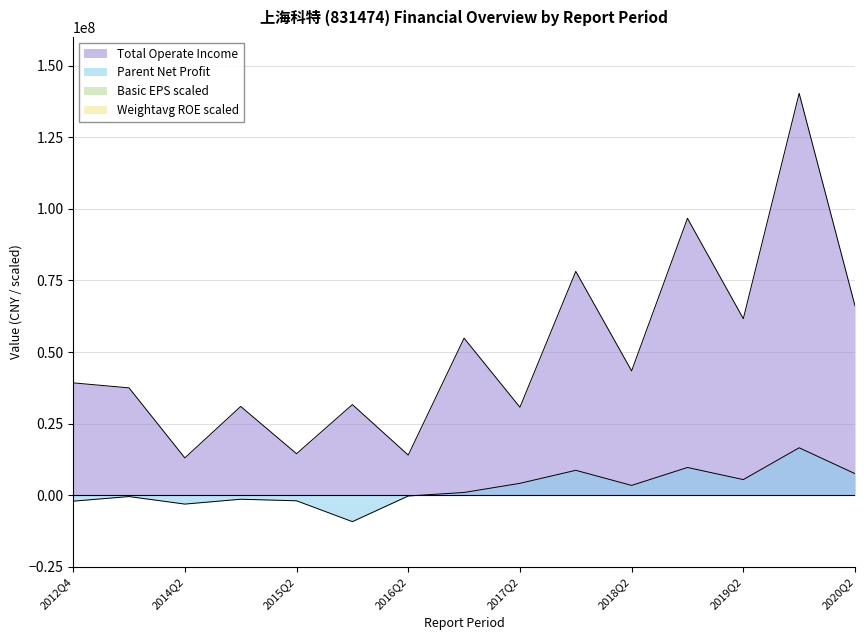

What is the lowest value of the Parent Net Profit series?

-9175001.4